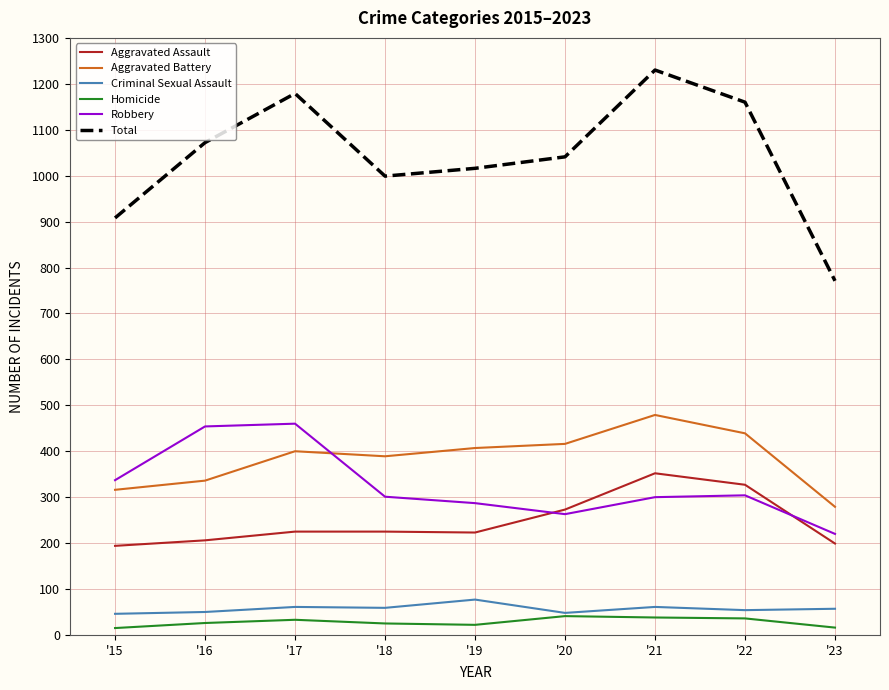

Which series has the largest range (max minus min)?

Total